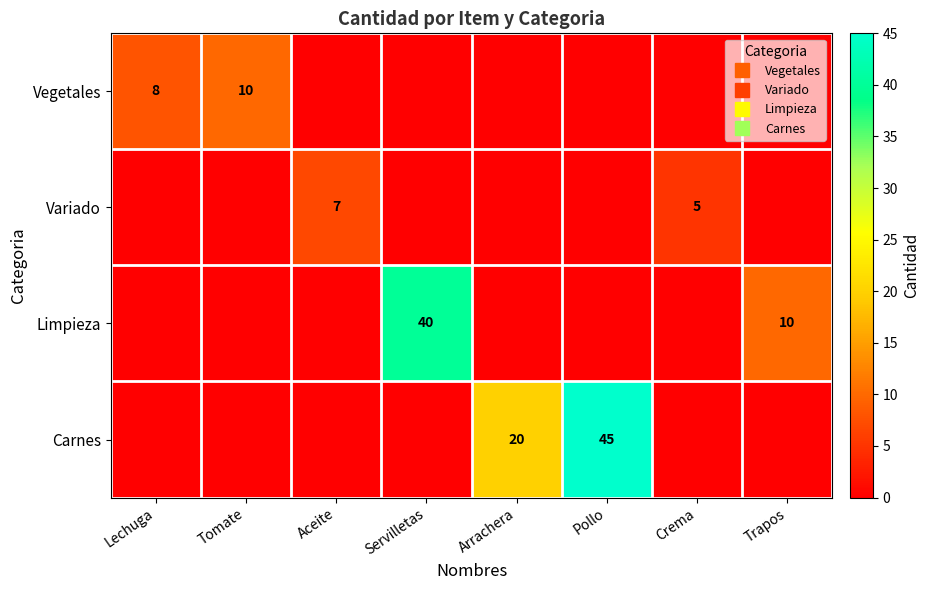

Count the Limpieza values in the range 0 to 10.

7